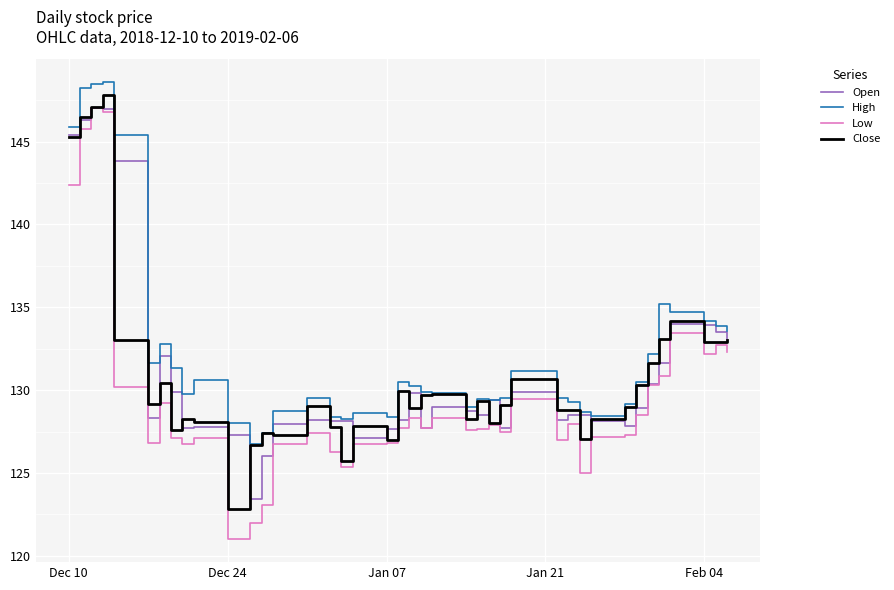

What is the maximum value for Low?

147.0